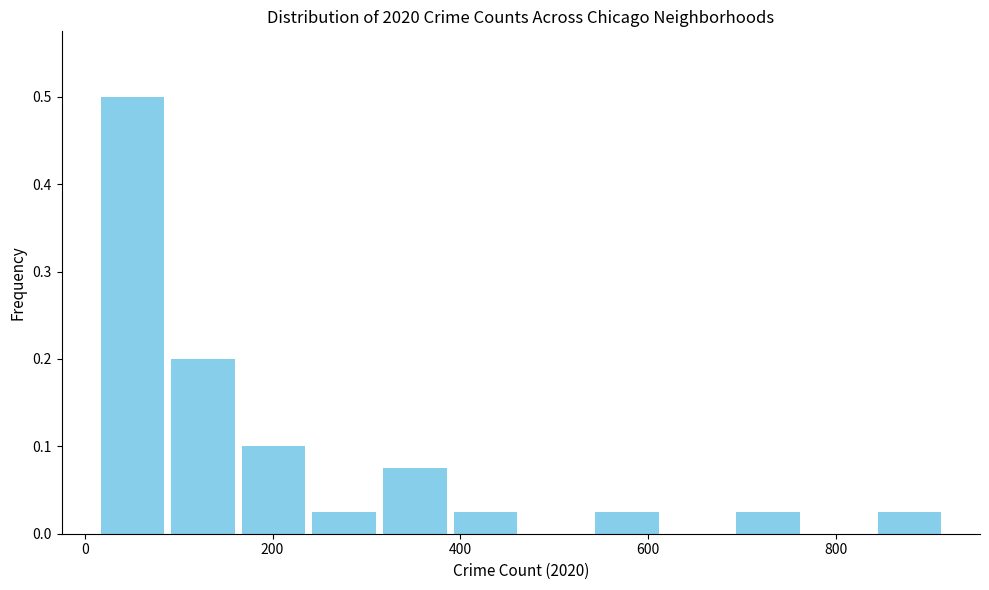

Around what value on the x-axis is the tallest bar? Give the approximate position of its centre, as read against the axis.

60